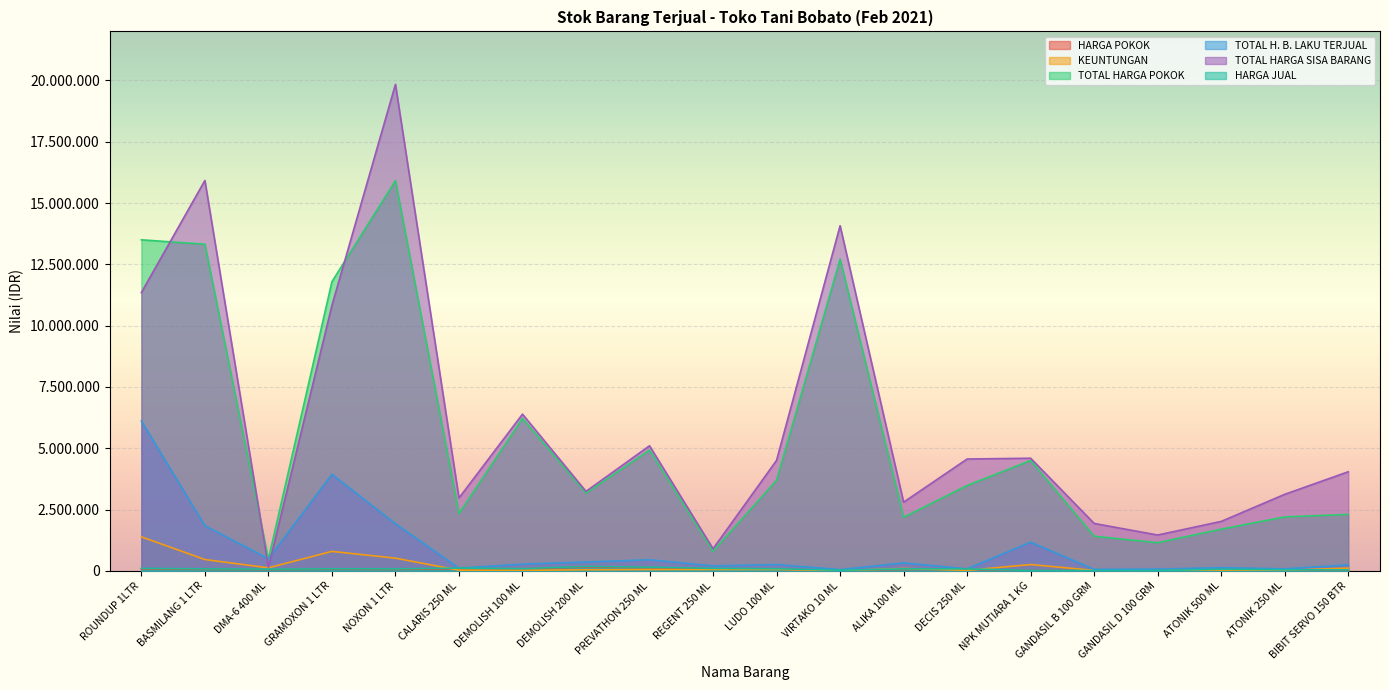

Which has a higher value, BASMILANG 1 LTR or ATONIK 250 ML?

BASMILANG 1 LTR